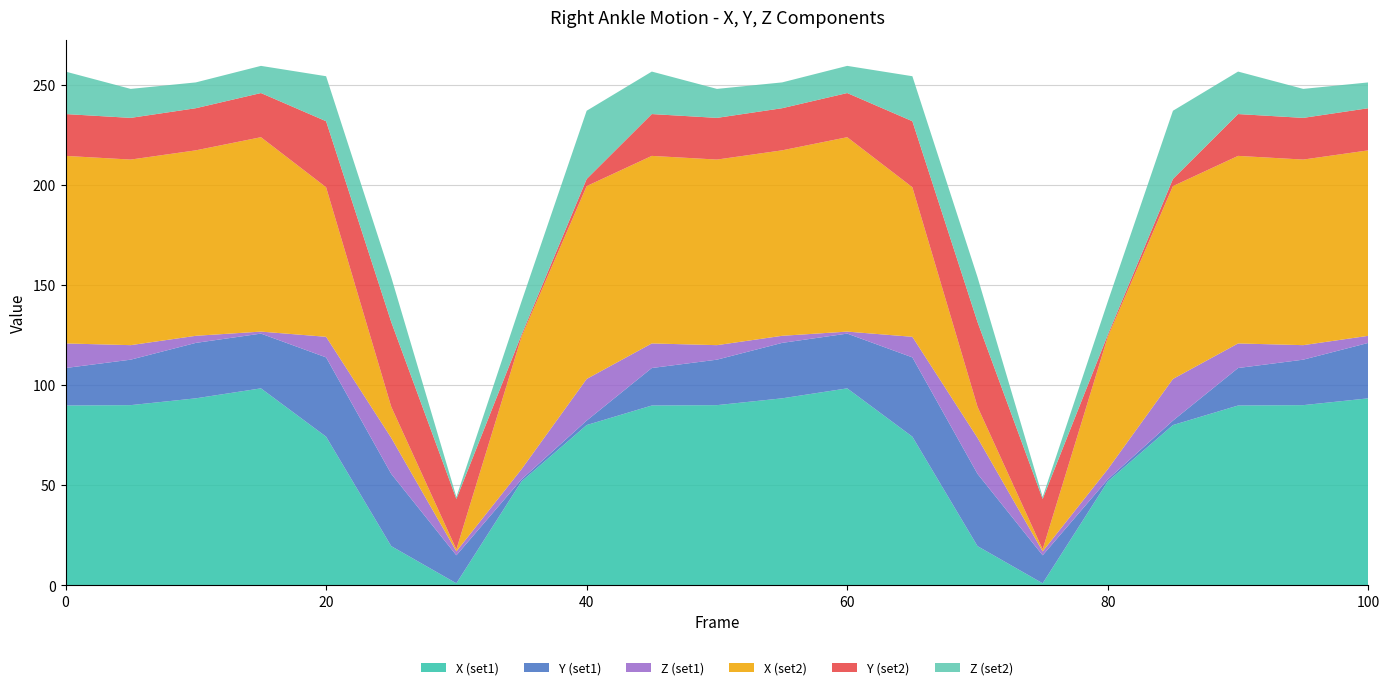

What is the maximum value for X (set1)?

98.4